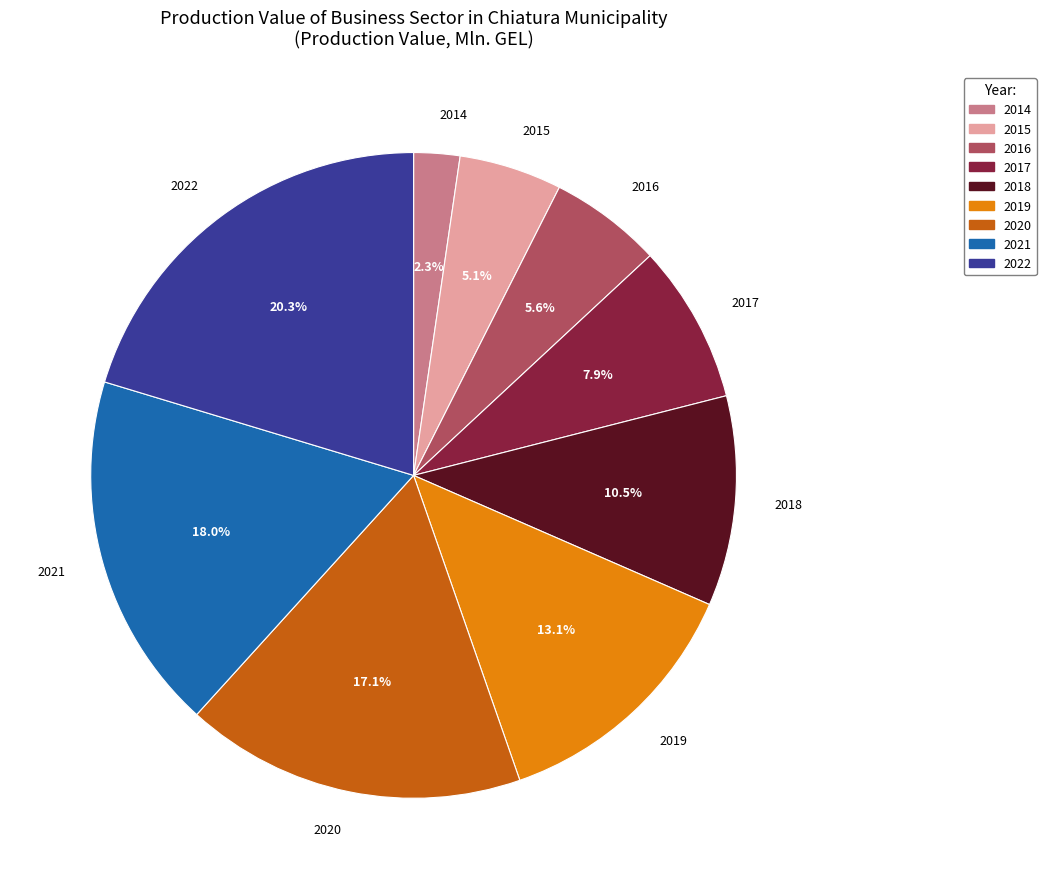

How much of the chart is everything except 2022?

79.7%